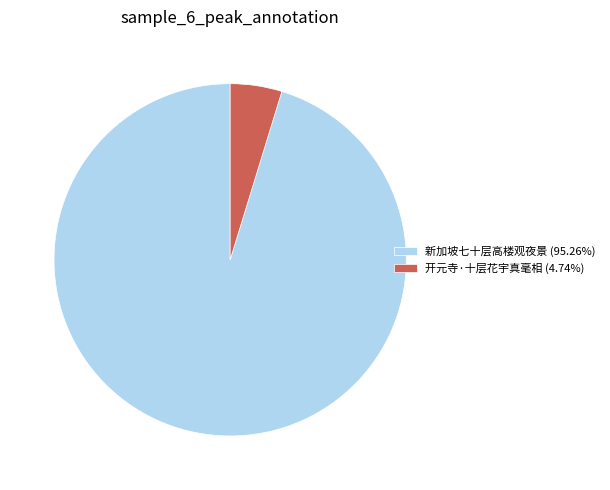

Does 新加坡七十层高楼观夜景 account for over 50% of the chart?

Yes